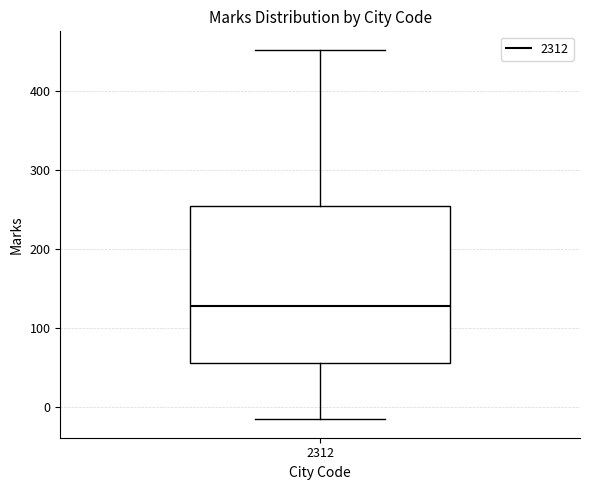

Transcribe this box plot: give where the median line is, the range the box spans, and where the two whiskers end, as read against the y-axis. The values are not printed on the chart, so give them approximately, as read against the axis.

median 130, box 60 to 250, whiskers -10 to 450